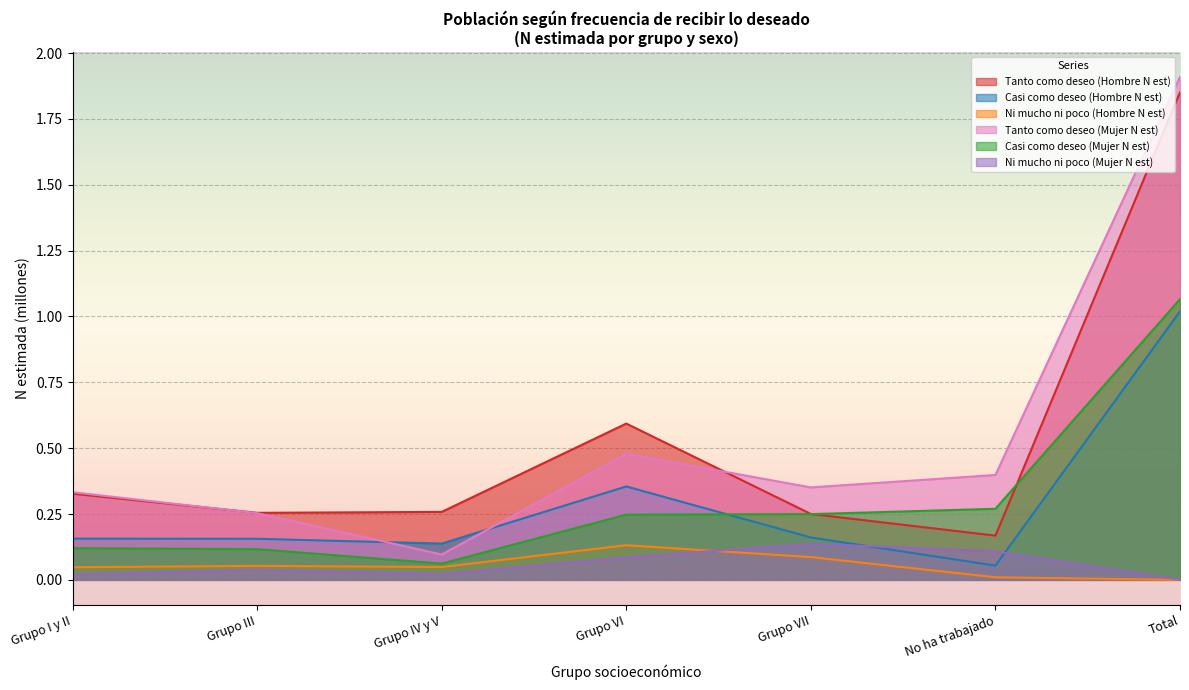

At which category does Ni mucho ni poco (Hombre N est) reach its first local peak?

Grupo III